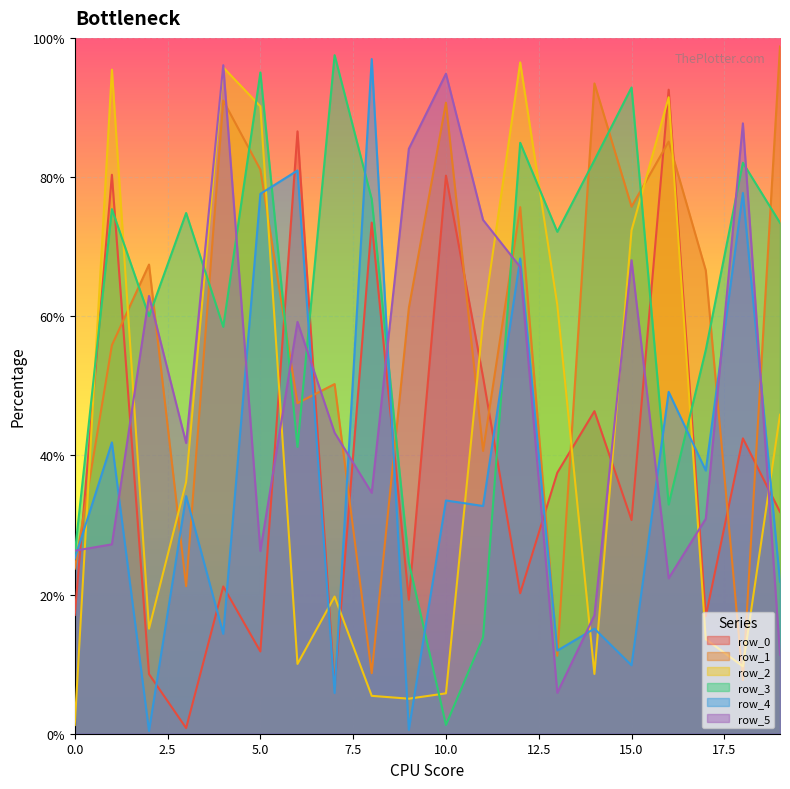

True or false: row_4 has more than 1 points higher than both neighbors.

True